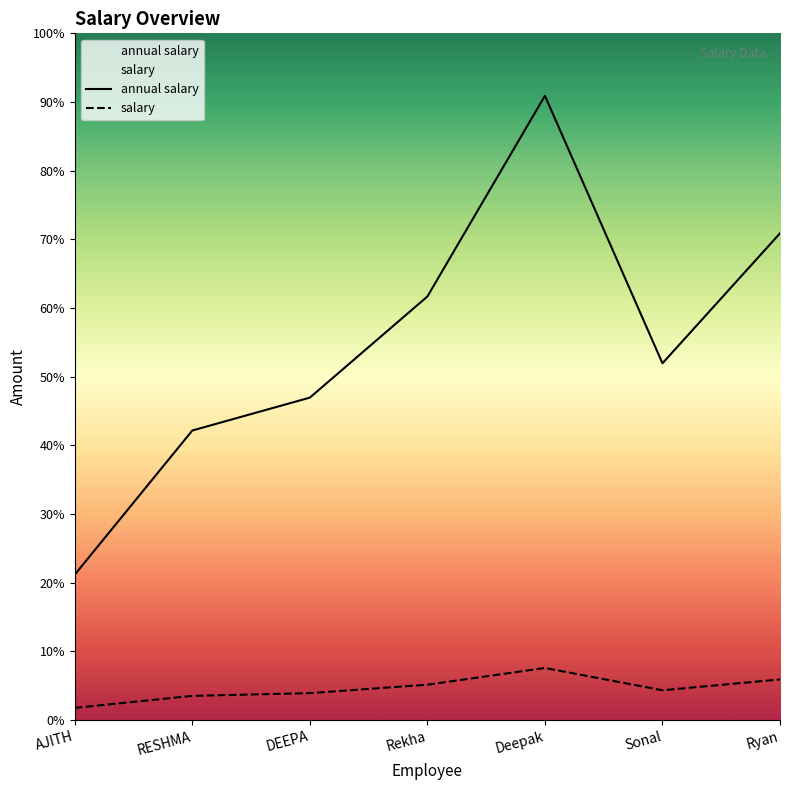

What is the label of the 6th point from the left?

Sonal